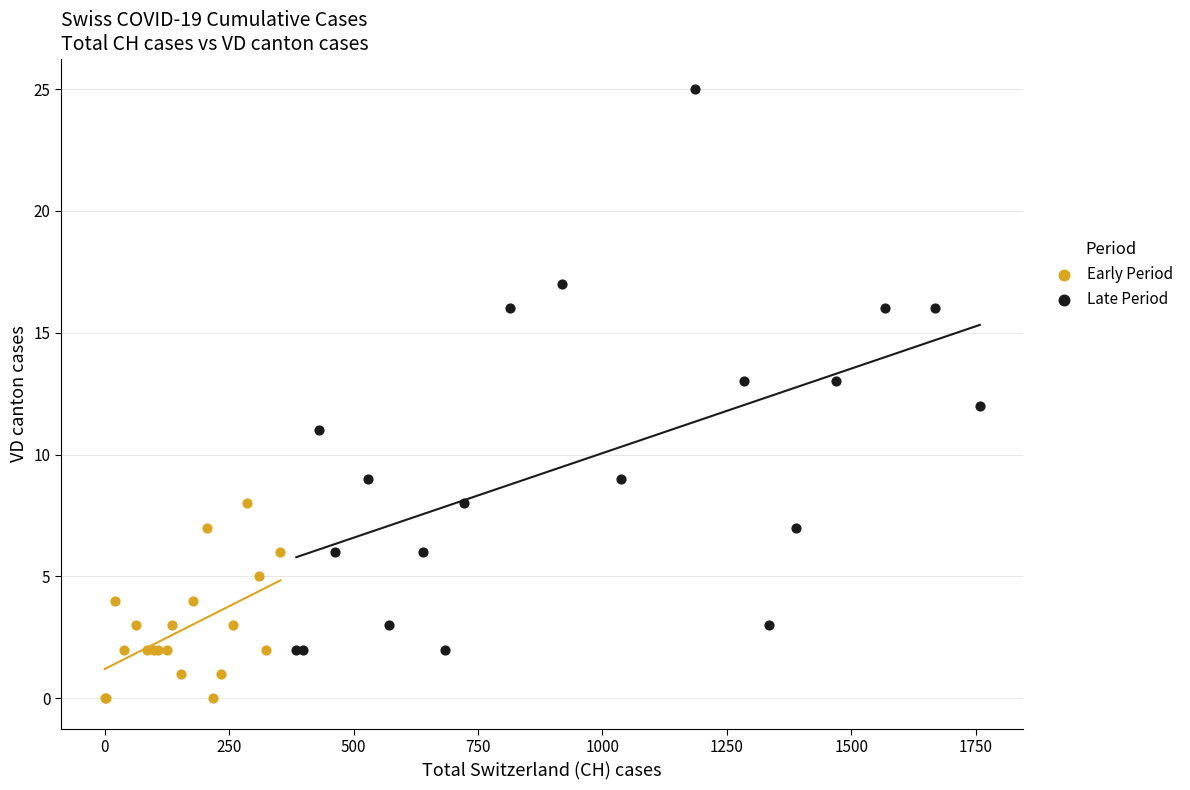

Which series contains the lowest Y value?

Early Period